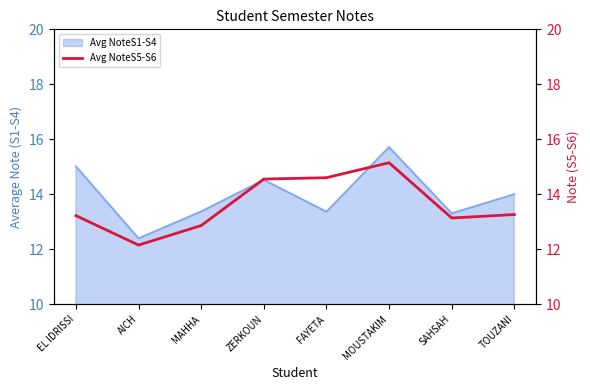

Reading left to right, list all the values displayed in this chart.

13.2	12.2	12.9	14.6	14.6	15.1	13.1	13.3